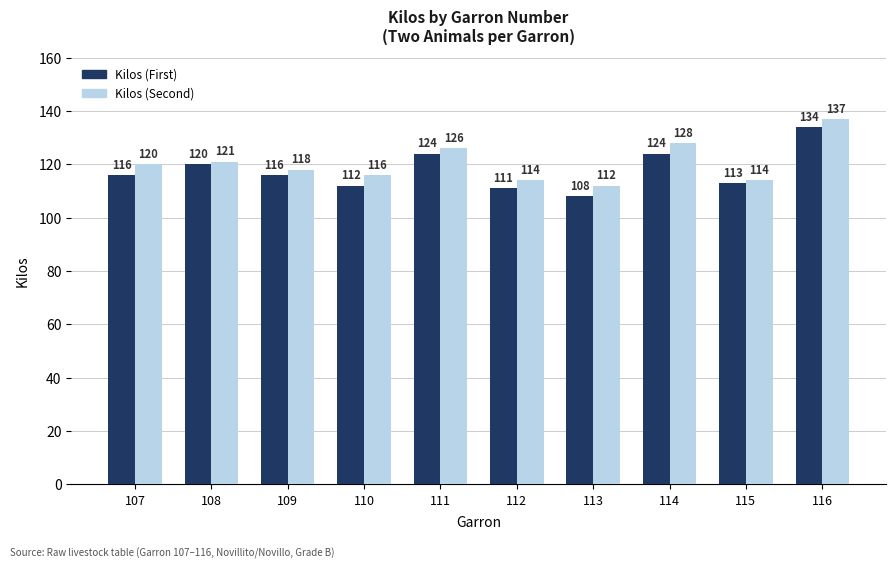

What value does the Kilos (First) series have at 110?

112